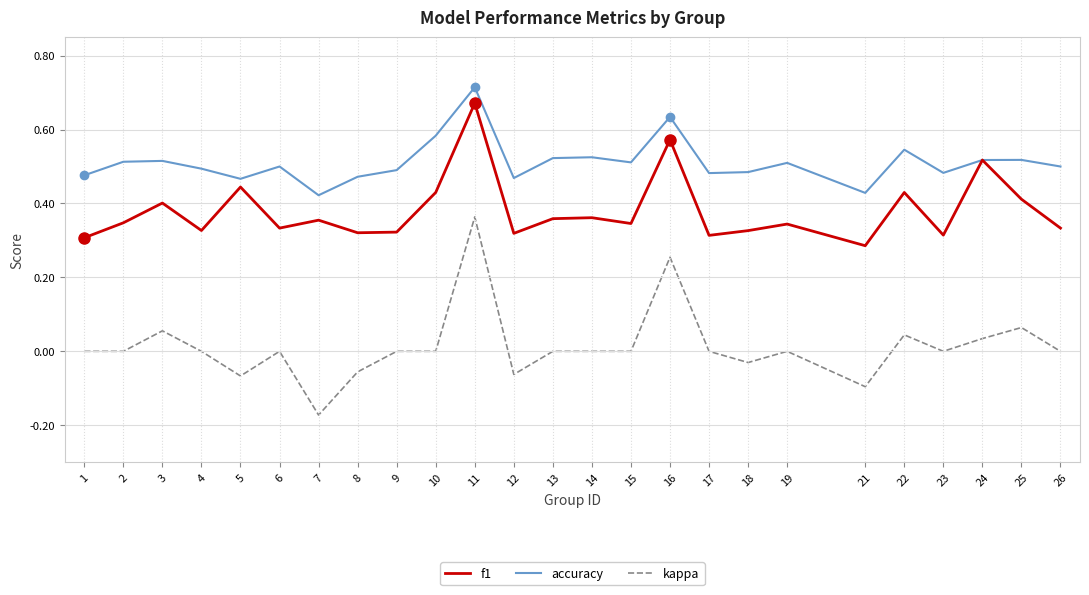

At how many categories does at least one series exceed 0?

25